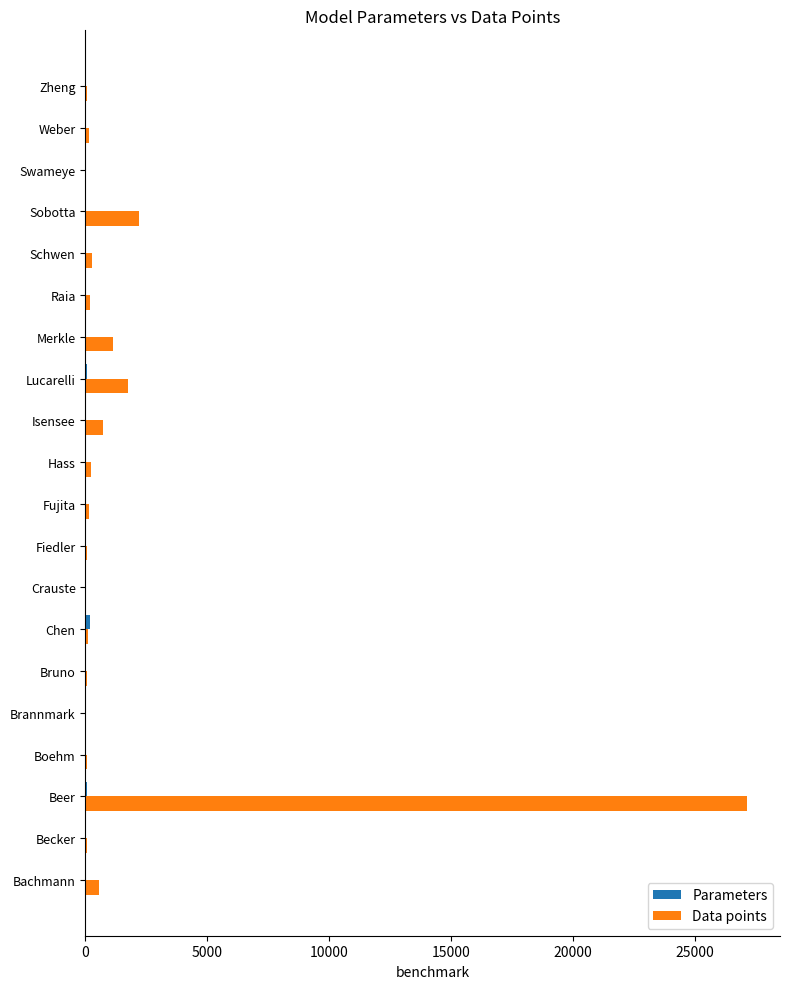

What is the sum of all Data points values?

35057